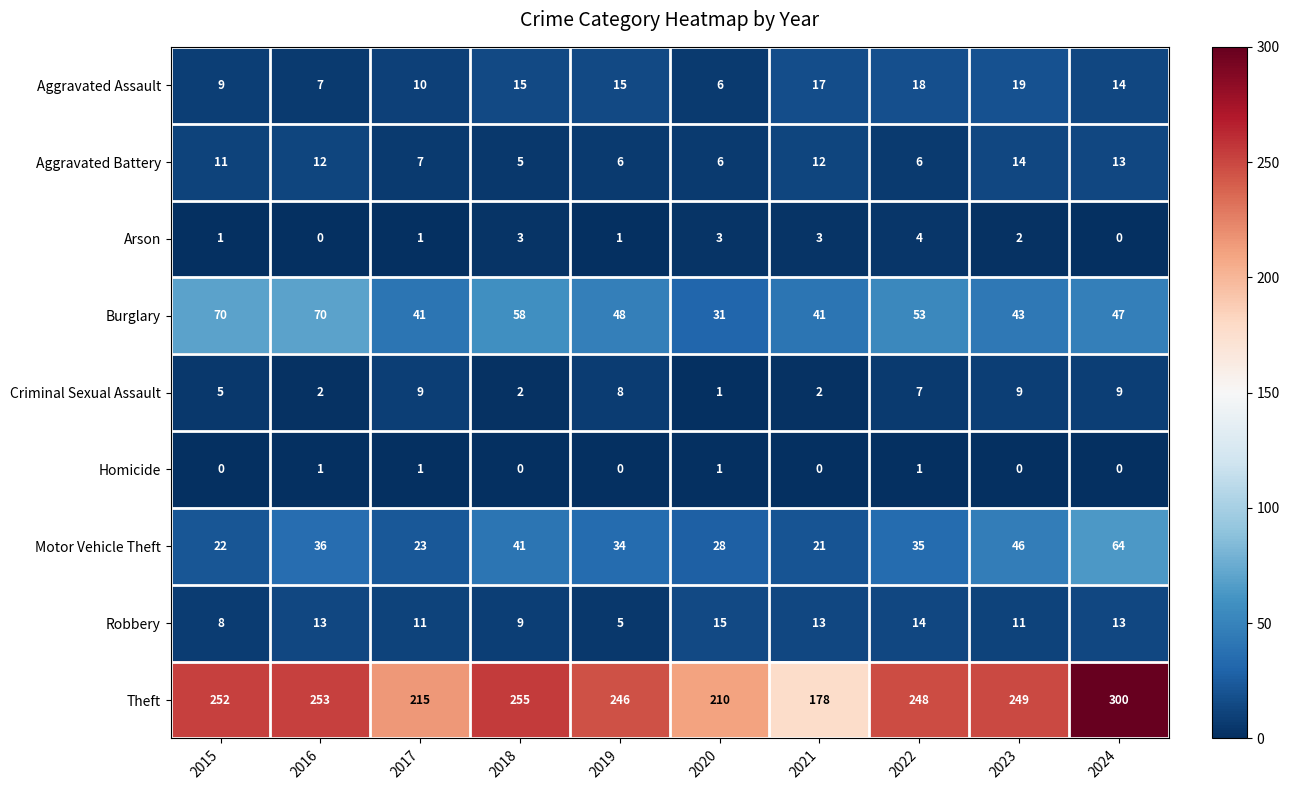

How many distinct data groups are displayed?

9